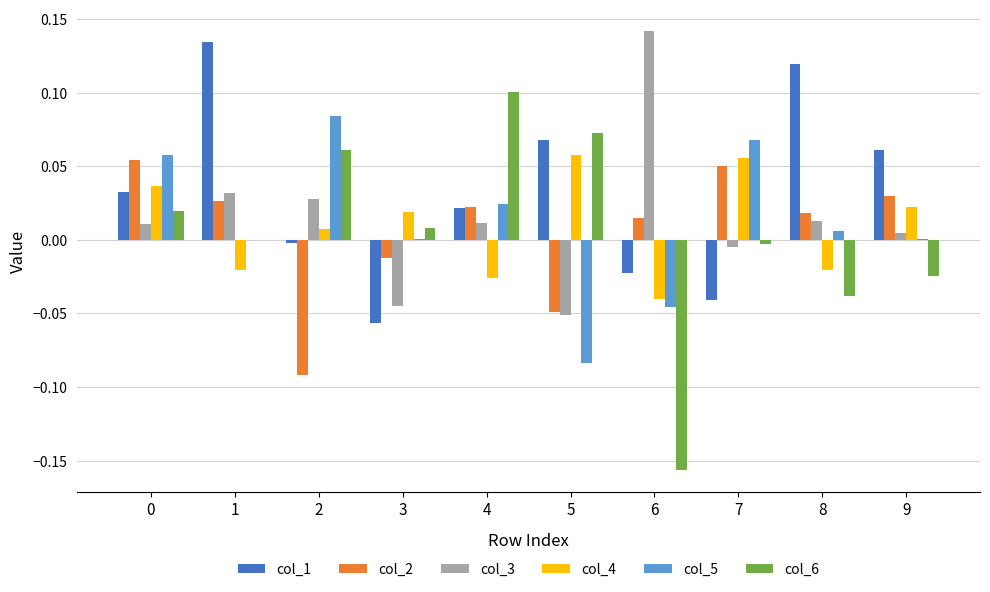

Which series has the largest range (max minus min)?

col_6